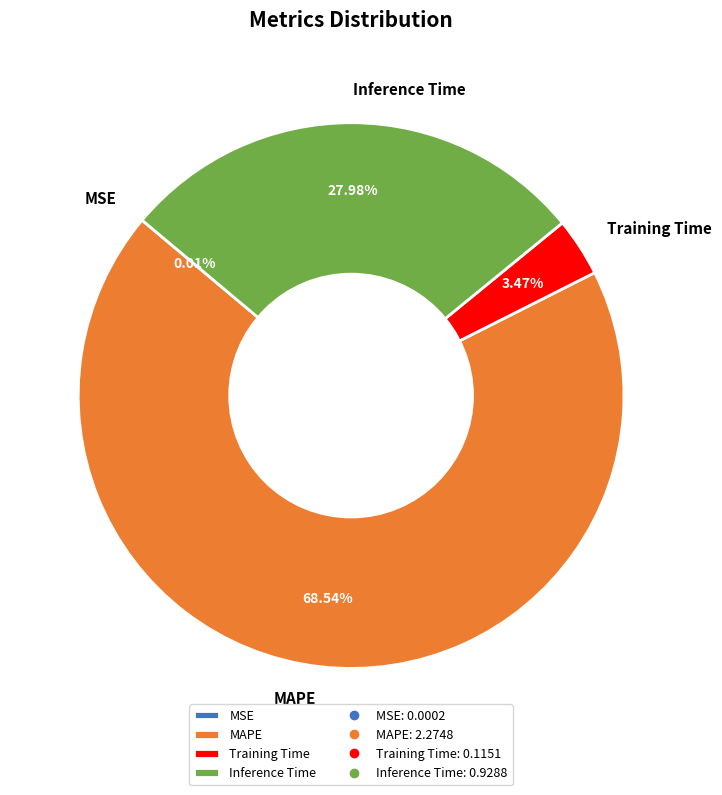

Which slice represents more than half of the pie?

MAPE